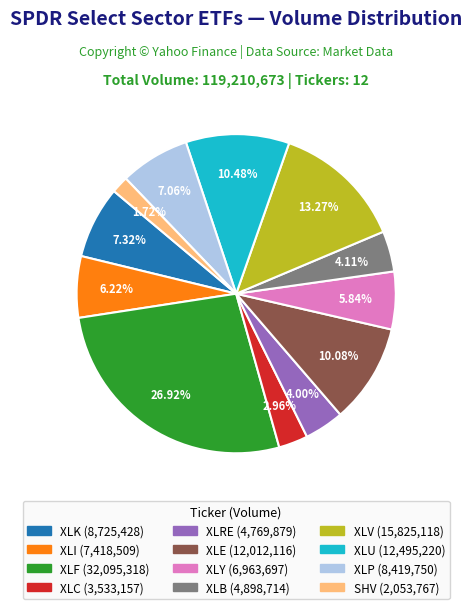

Which slice is the largest?

XLF